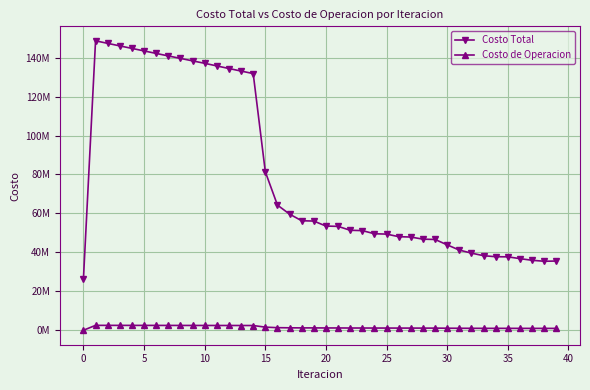

What are all the series names shown in the legend?

Costo Total, Costo de Operacion